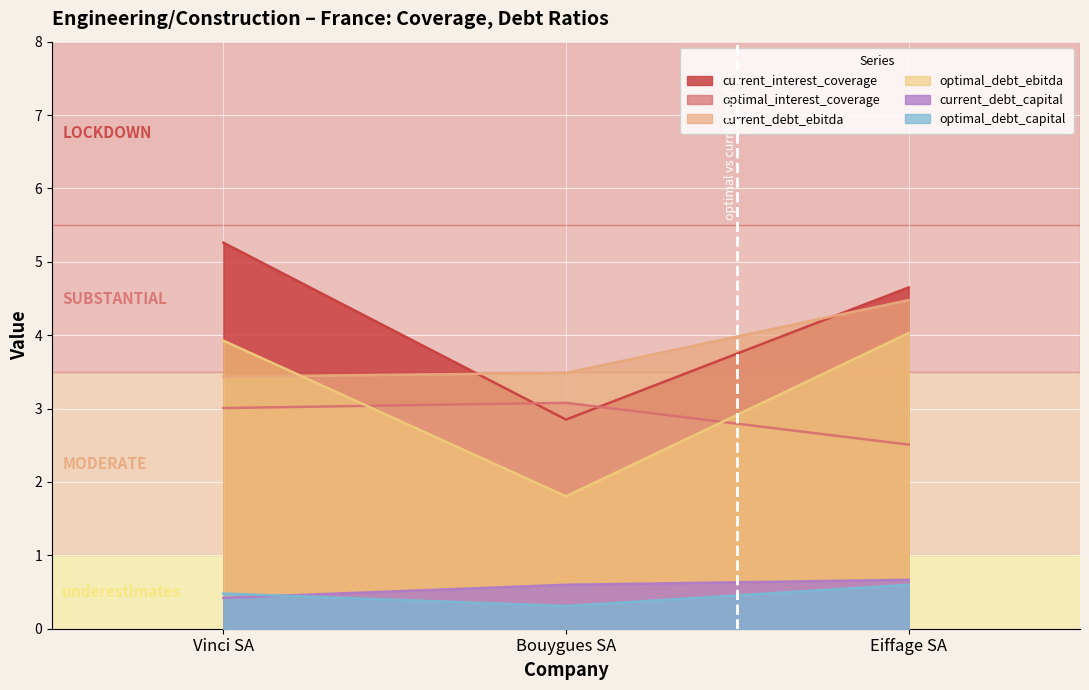

At which category does the chart reach its peak across all series?

Vinci SA